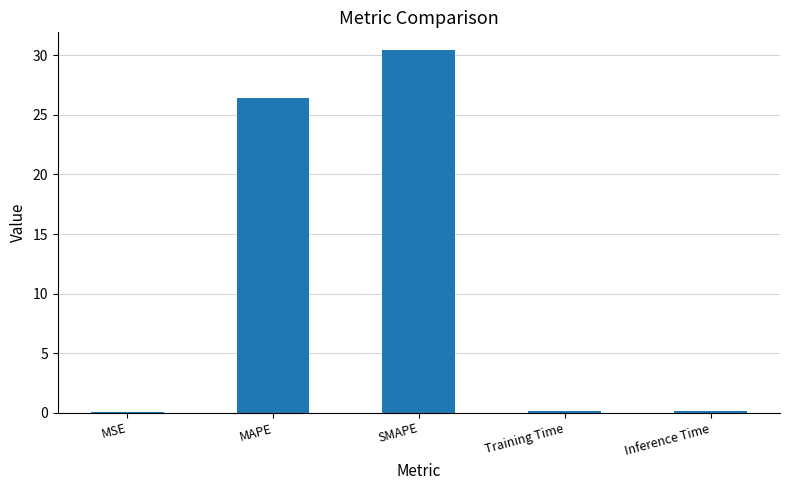

At which label is the value closest to 15?

MAPE